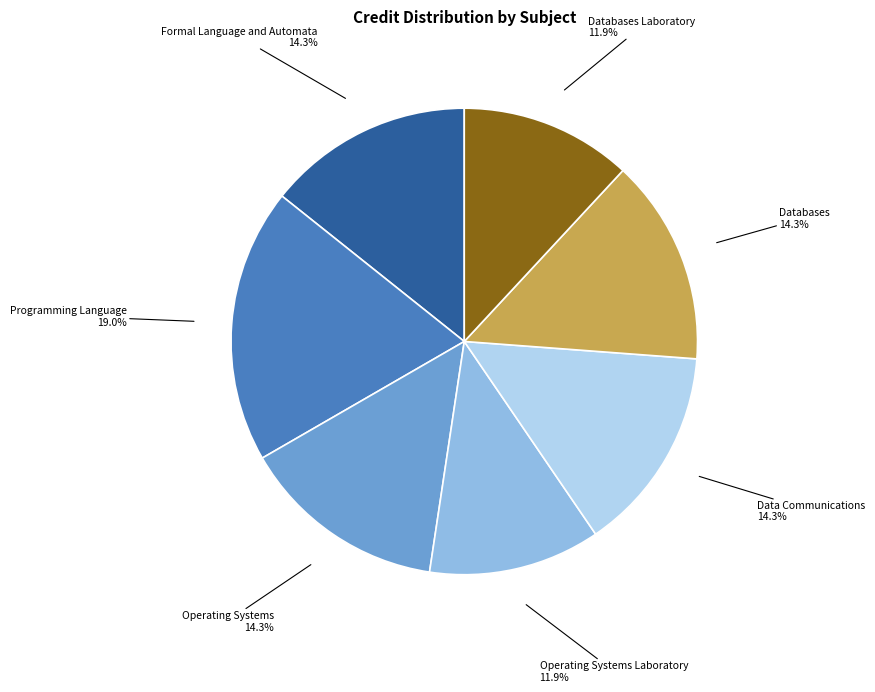

Do Operating Systems Laboratory and Databases together represent more than half of the pie?

No